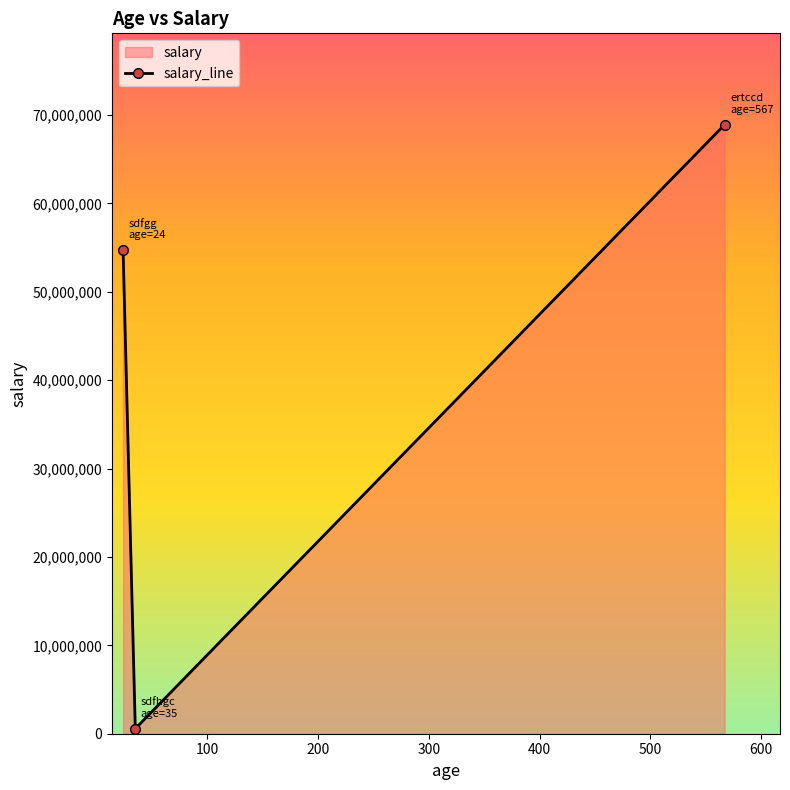

What is the difference between the second highest and minimum values?

54111100